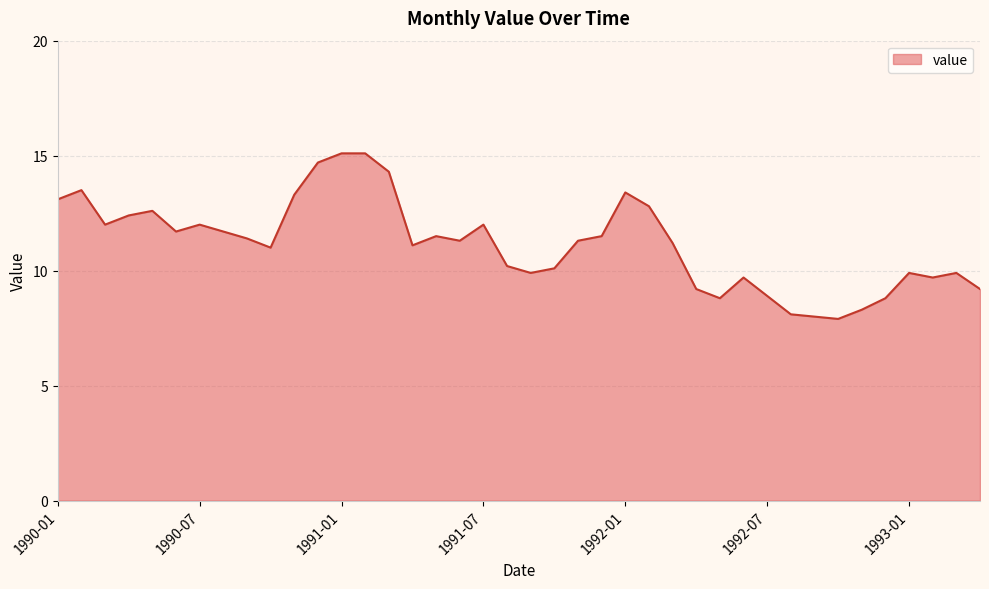

What is the greatest value displayed?

15.1